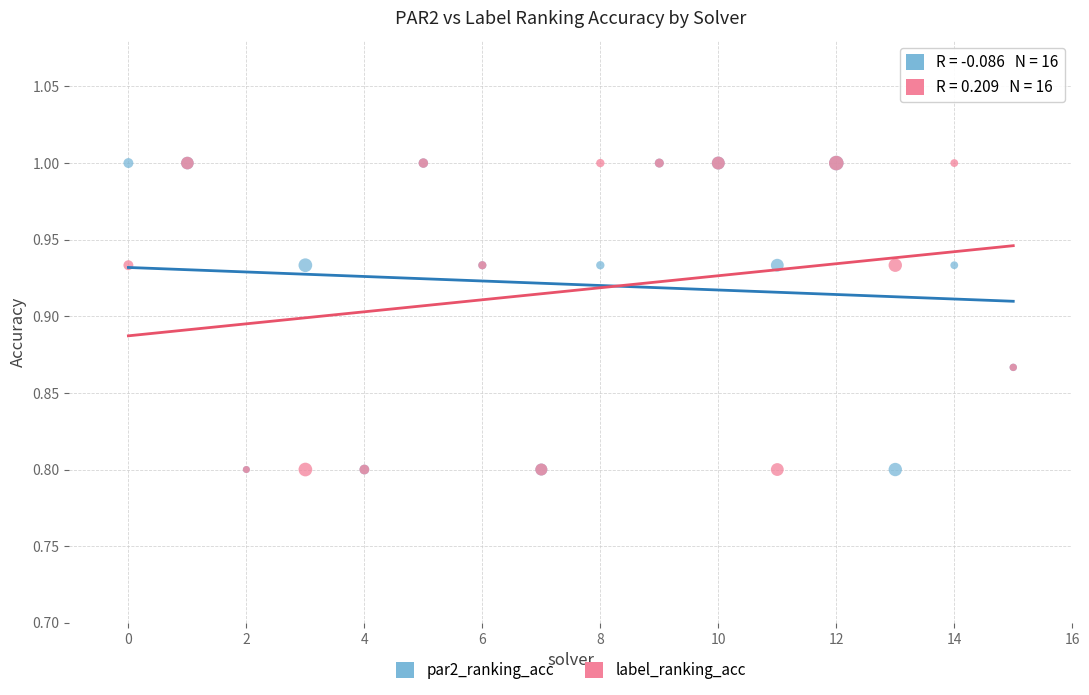

What are all the series names shown in the legend?

par2_ranking_acc, label_ranking_acc